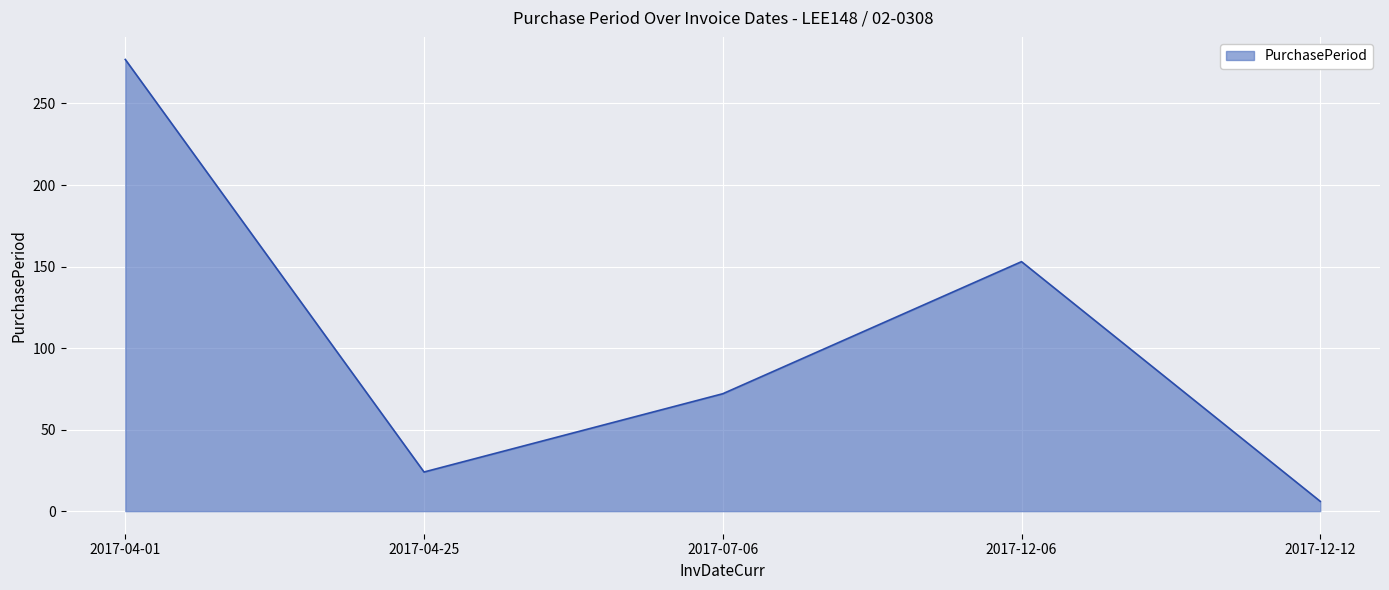

What is the change in value from 2017-07-06 to 2017-12-06?

+81